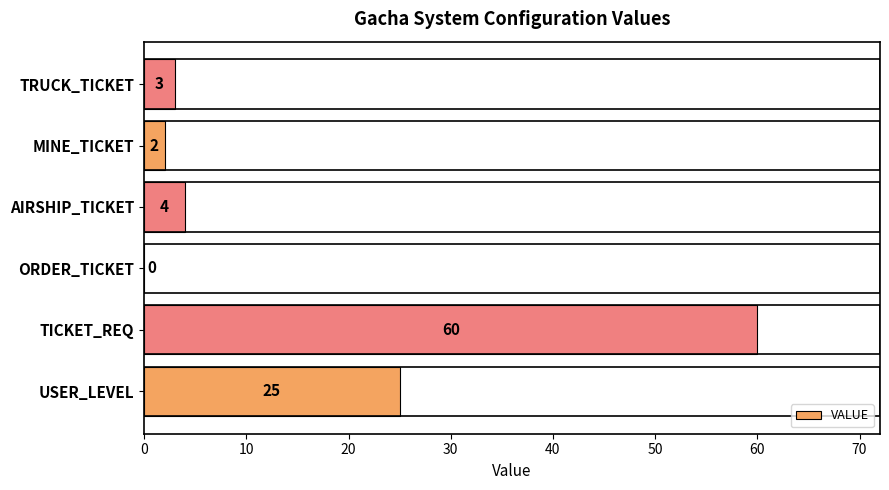

What is the greatest value displayed?

60